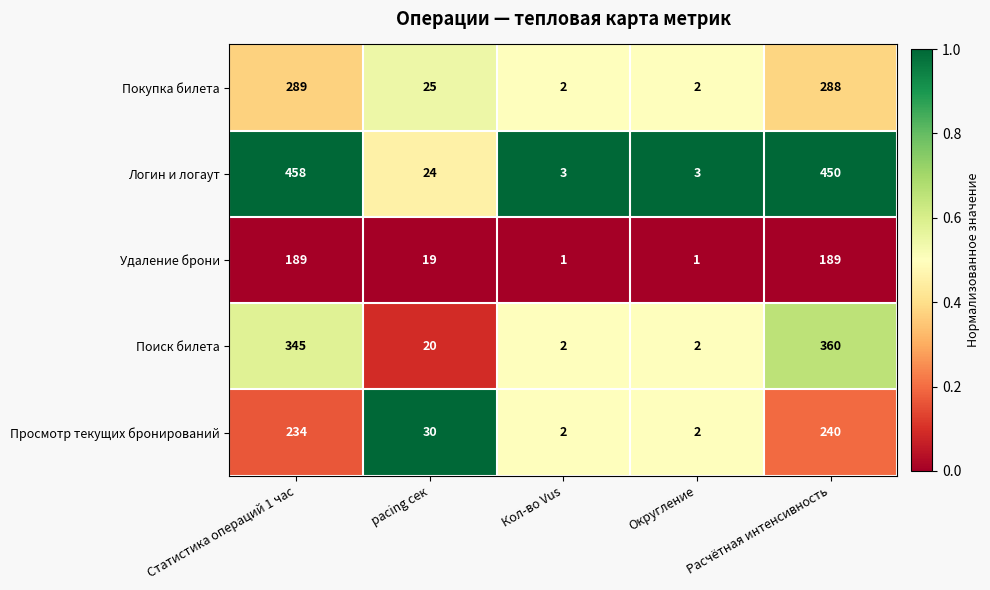

What is the difference between the maximum and minimum values in the Удаление брони series?

188